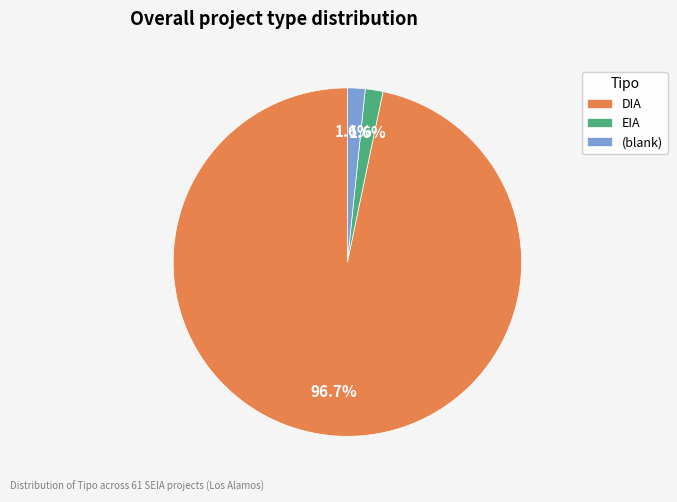

To the nearest percent, what is the difference between the DIA and EIA slice percentages?

95%